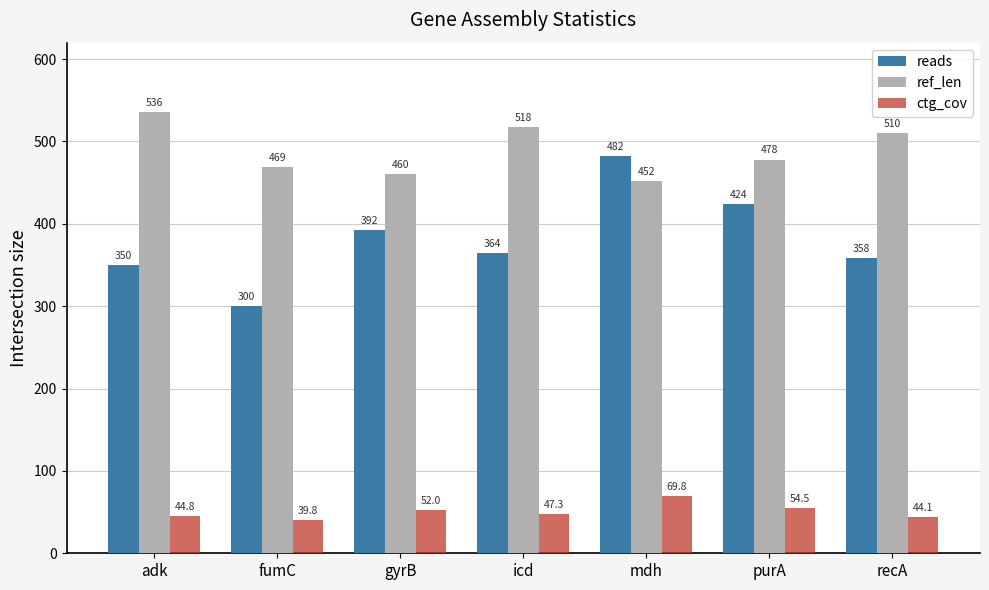

List the series in order of their overall mean, lowest first.

ctg_cov, reads, ref_len